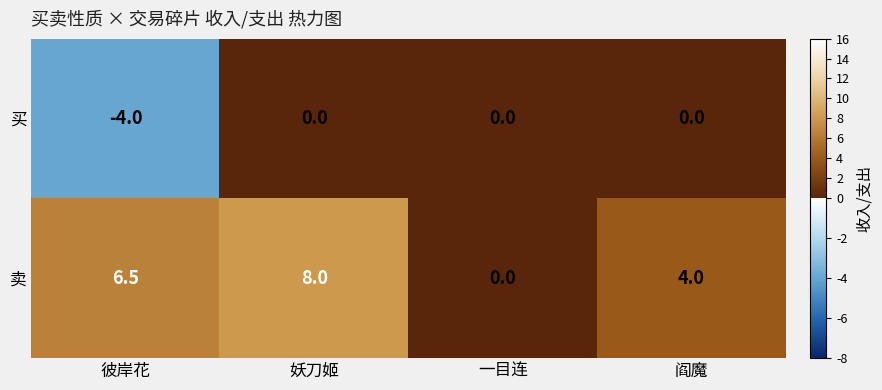

What is the greatest value displayed?

8.0